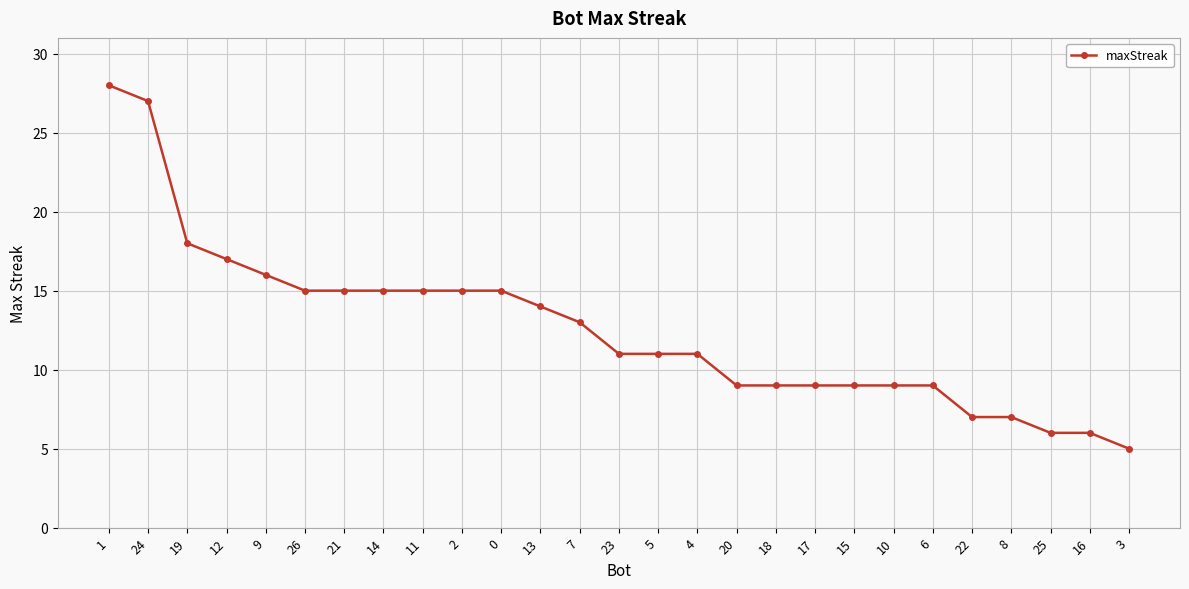

Is it true that the value at 3 is 8?

False